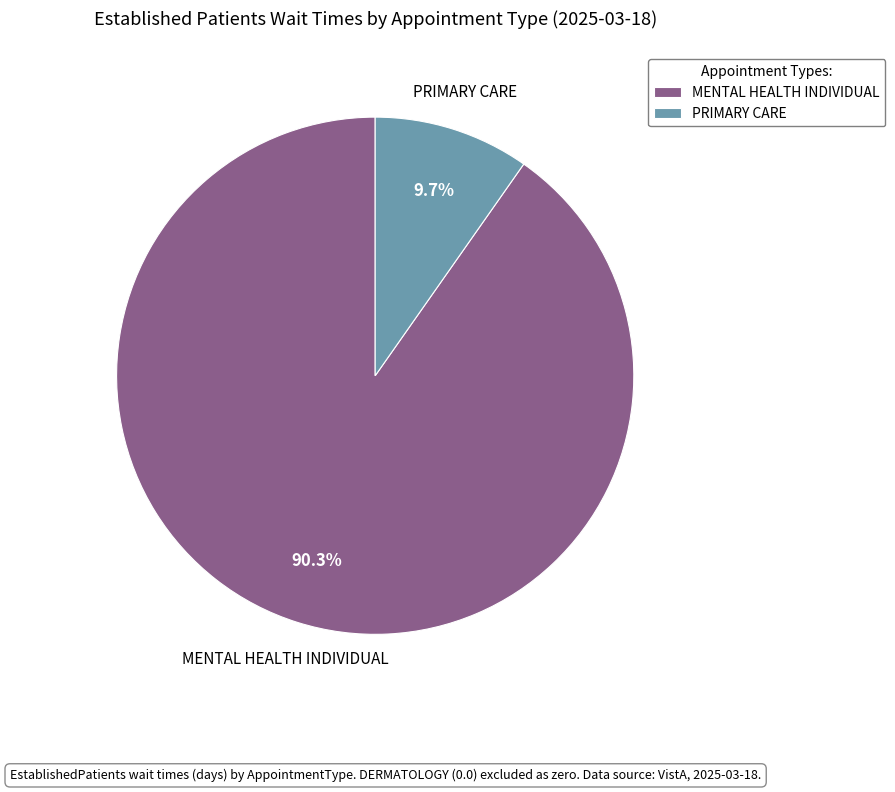

Which category has the biggest portion of the pie?

MENTAL HEALTH INDIVIDUAL